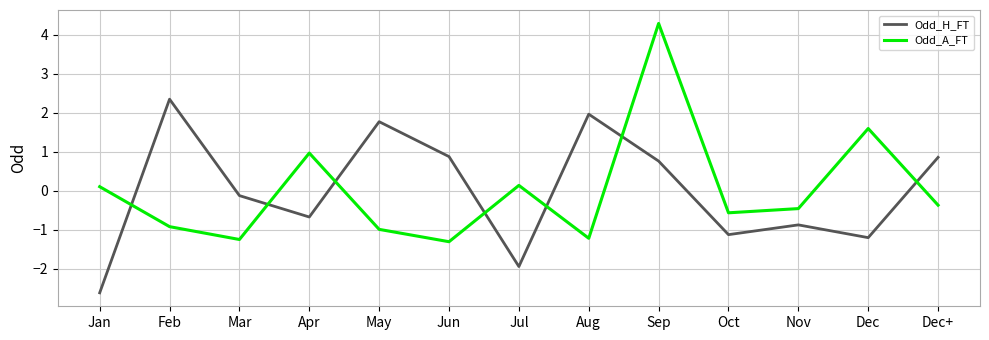

What is the total value across all series at Jun?

-0.4